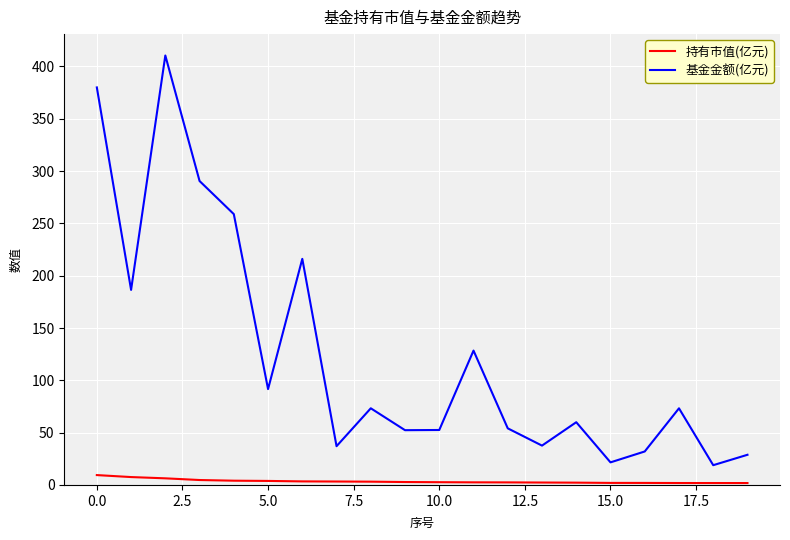

True or false: 基金金额(亿元) has more than 2 interior local peaks.

True